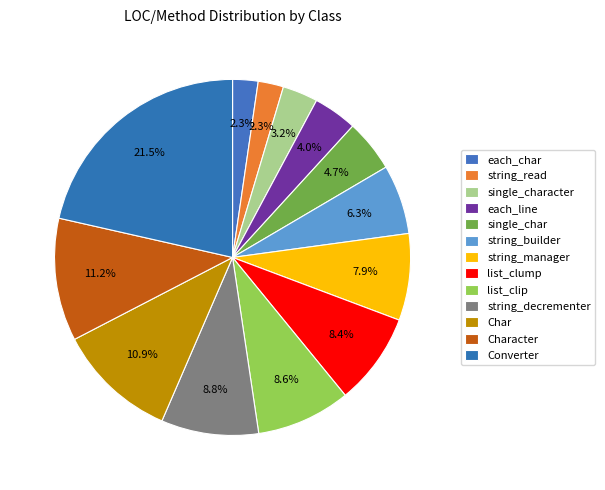

Do string_read and string_decrementer together represent more than half of the pie?

No